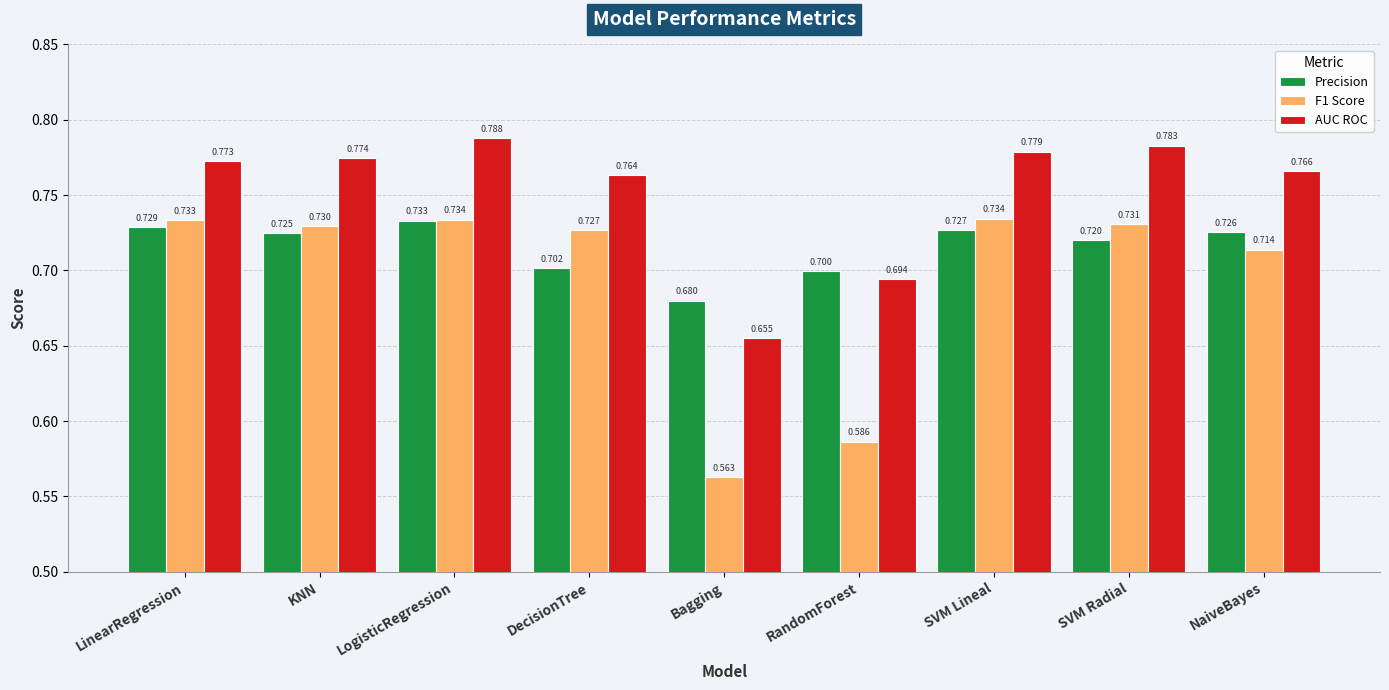

What is the difference between the second highest and second lowest values in the AUC ROC series?

0.1